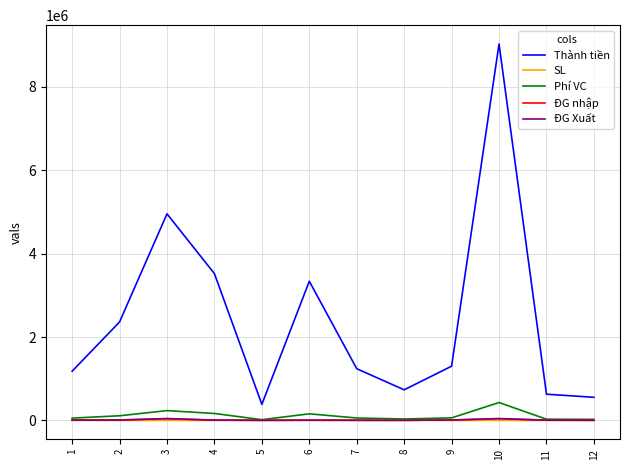

The value of ĐG nhập at 3 is 40000.0. True or false?

True